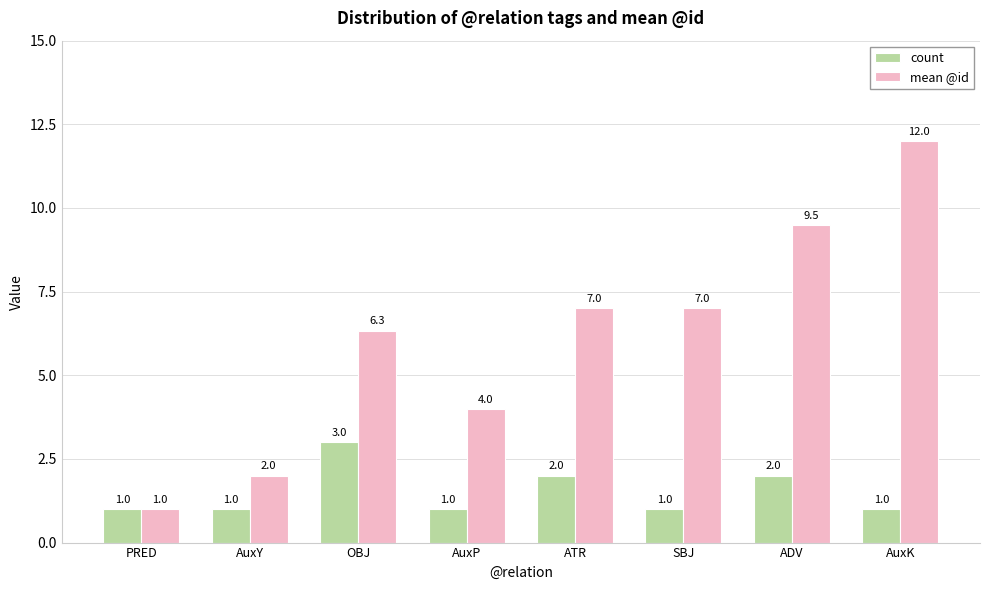

True or false: count has a value of 1.7 at AuxY.

False